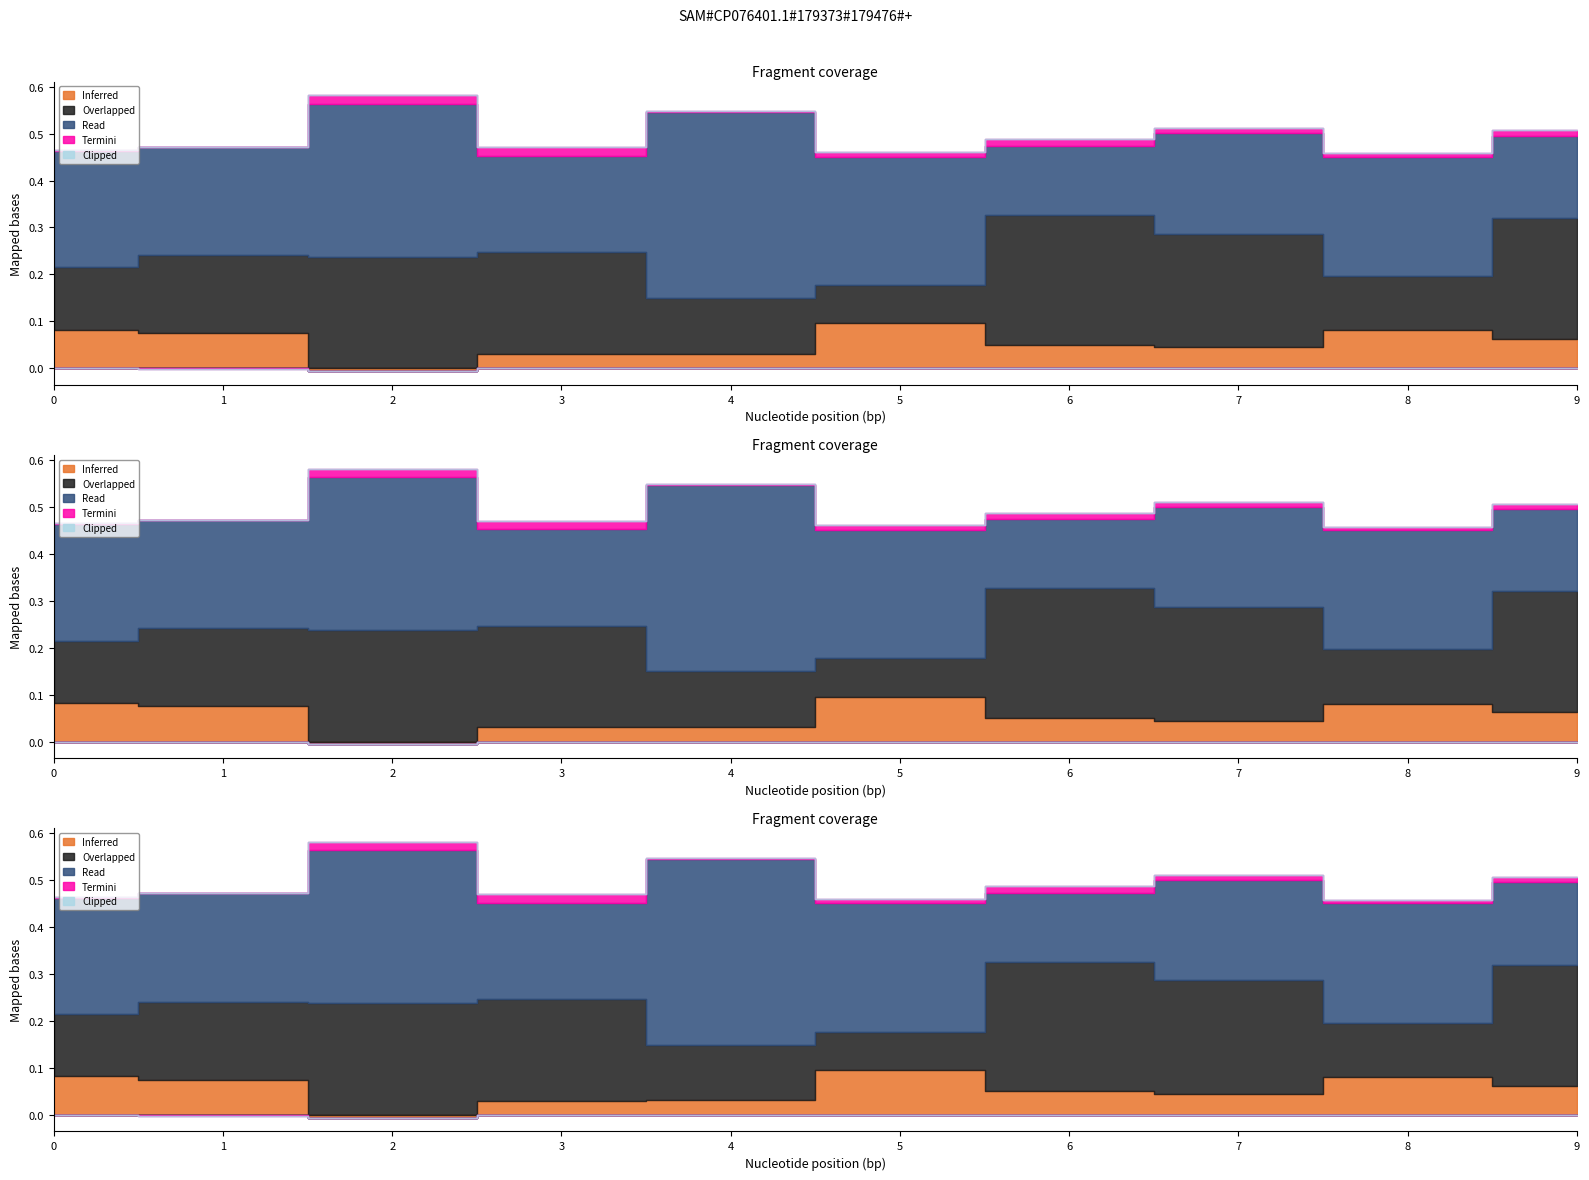

Which series has the largest total across all categories?

Read